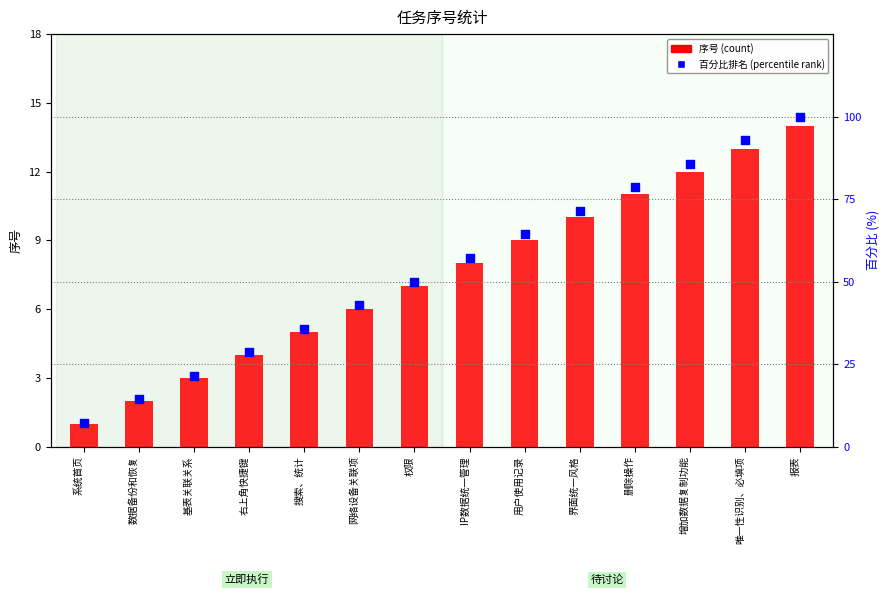

Which series contains the lowest Y value?

序号